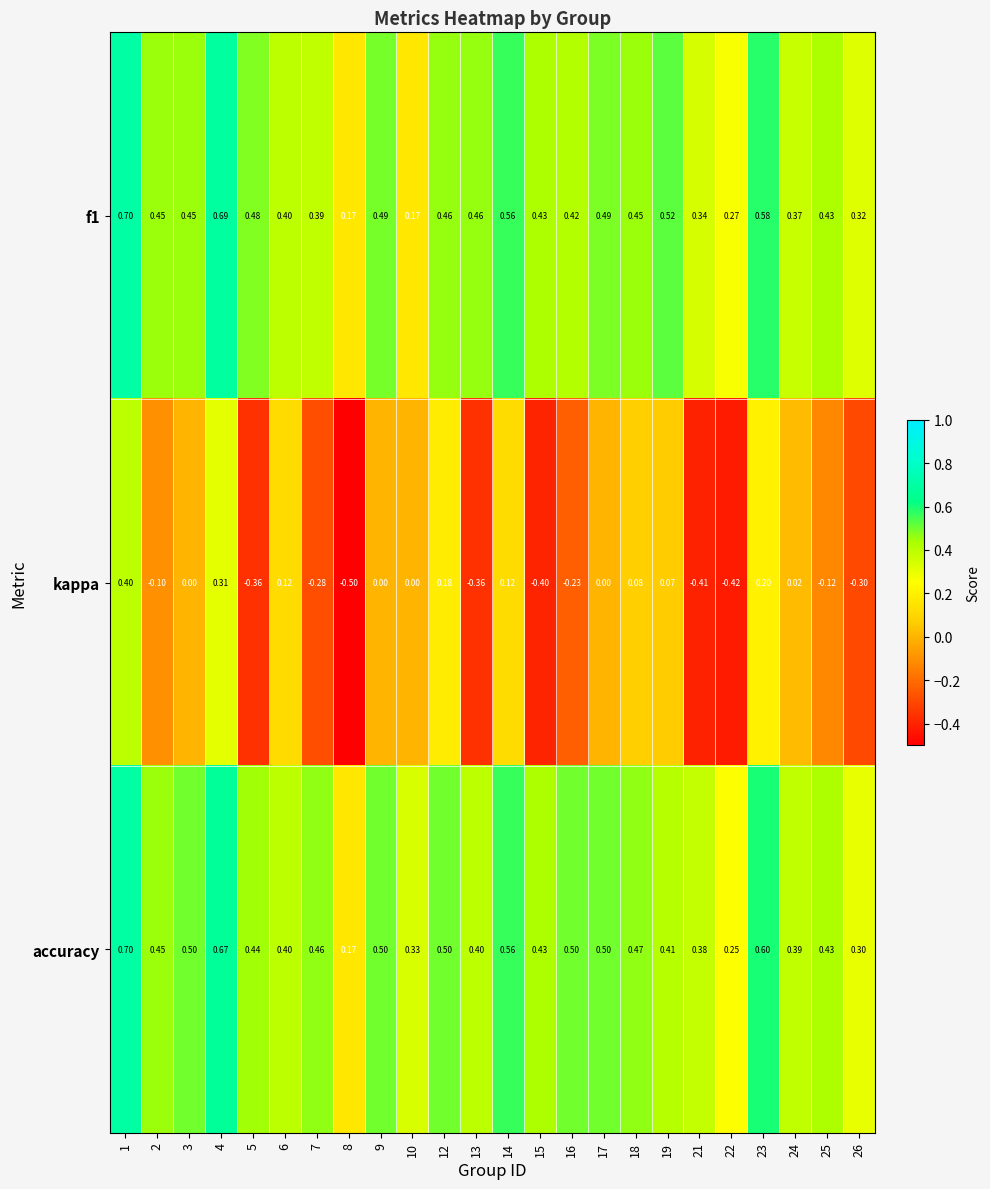

Which series has the largest range (max minus min)?

kappa